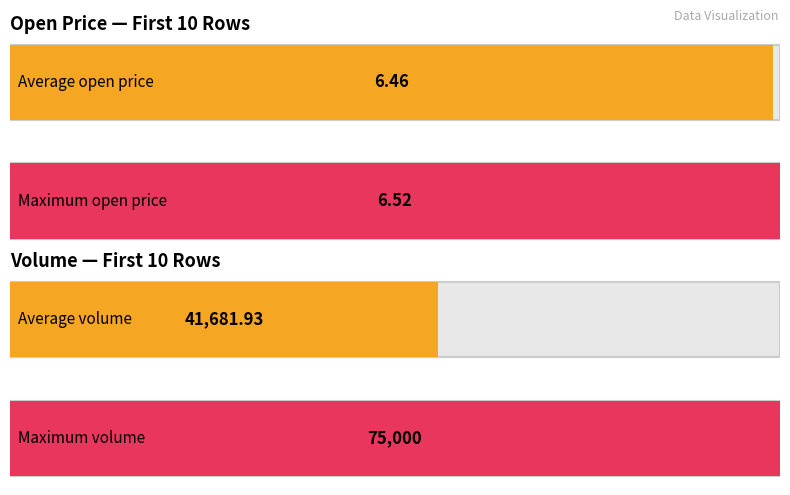

What is the highest value of the volume series?

75000.0